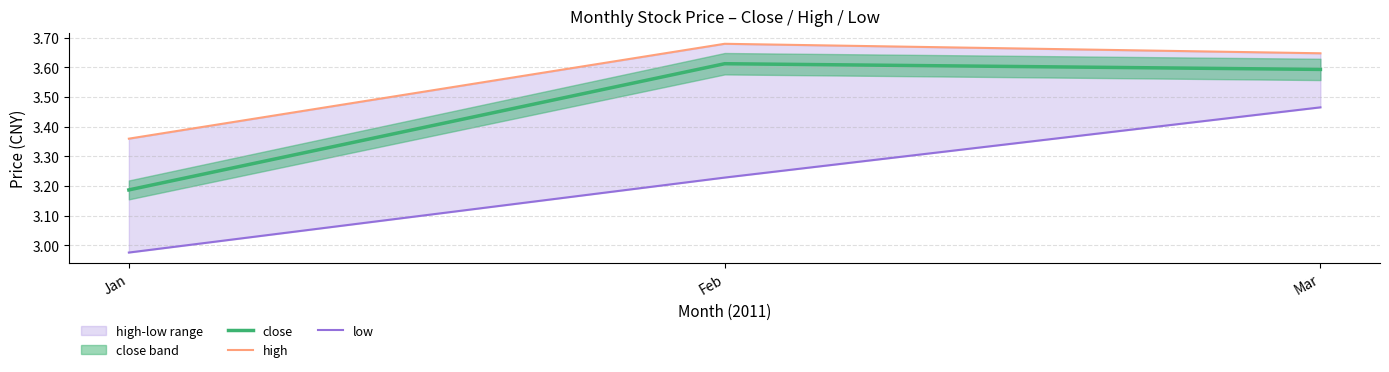

At which label is high closest to 3?

Jan